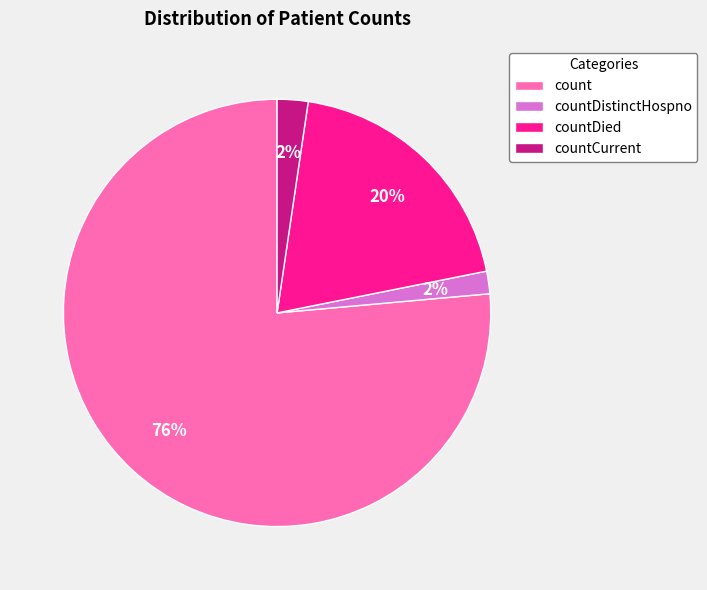

True or false: countCurrent accounts for 2% of the total.

True